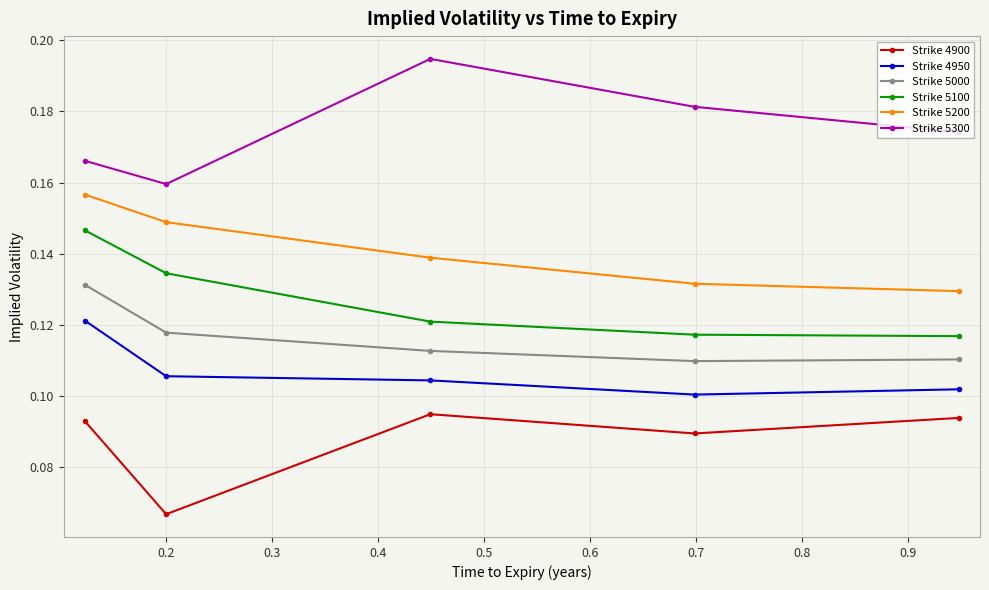

How many interior local valleys does the Strike 4950 series have?

1